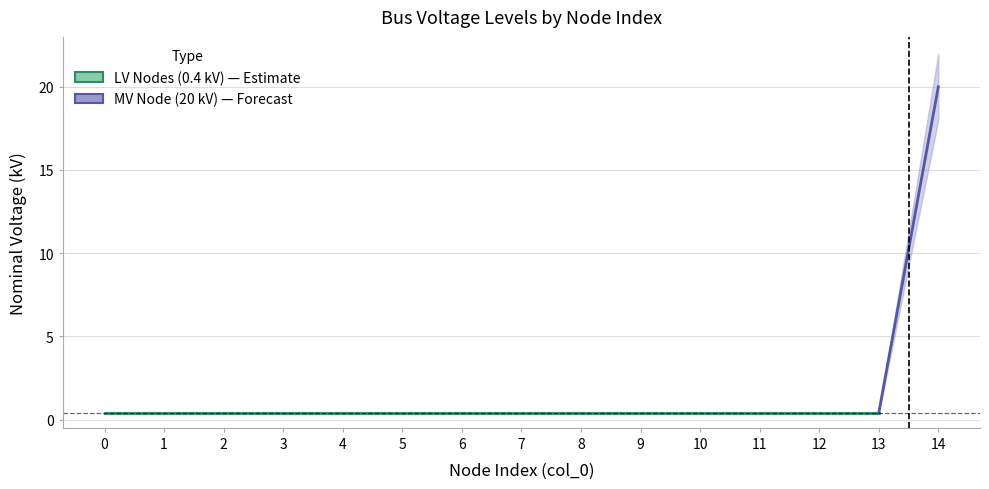

What is the minimum value shown in the chart?

0.4